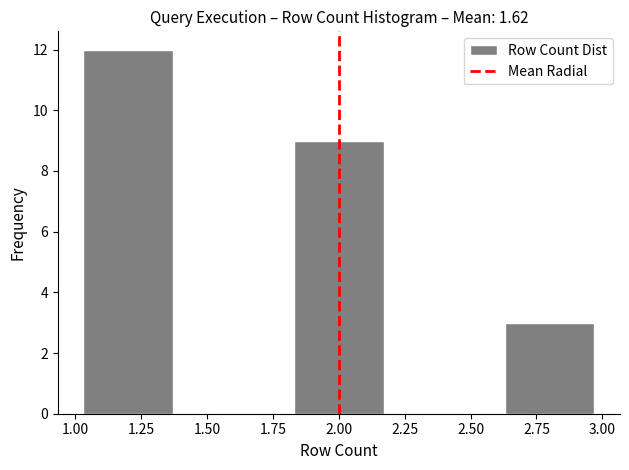

Reading left to right, transcribe this chart: for each bar, give the range it covers on the x-axis and its height. The values are not printed on the chart, so give them approximately, as read against the axis.

1.0 to 1.4: 12
1.4 to 1.8: 0
1.8 to 2.2: 9
2.2 to 2.6: 0
2.6 to 3.0: 3